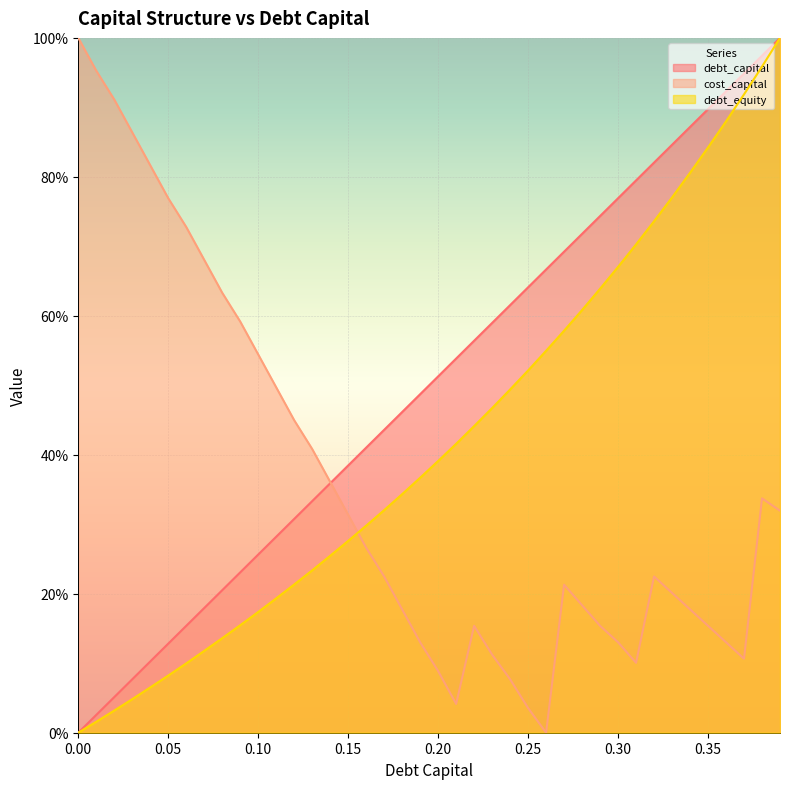

True or false: debt_capital has a value of 46.2 at 0.18.

True